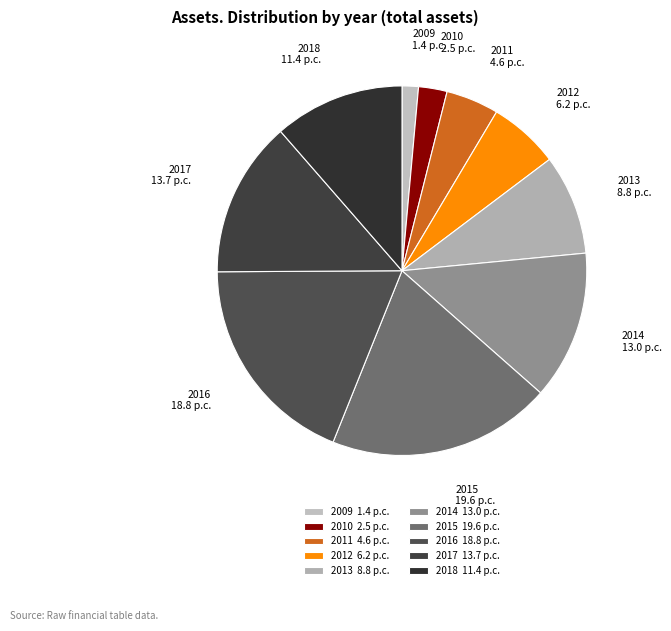

Which category has the biggest portion of the pie?

2015